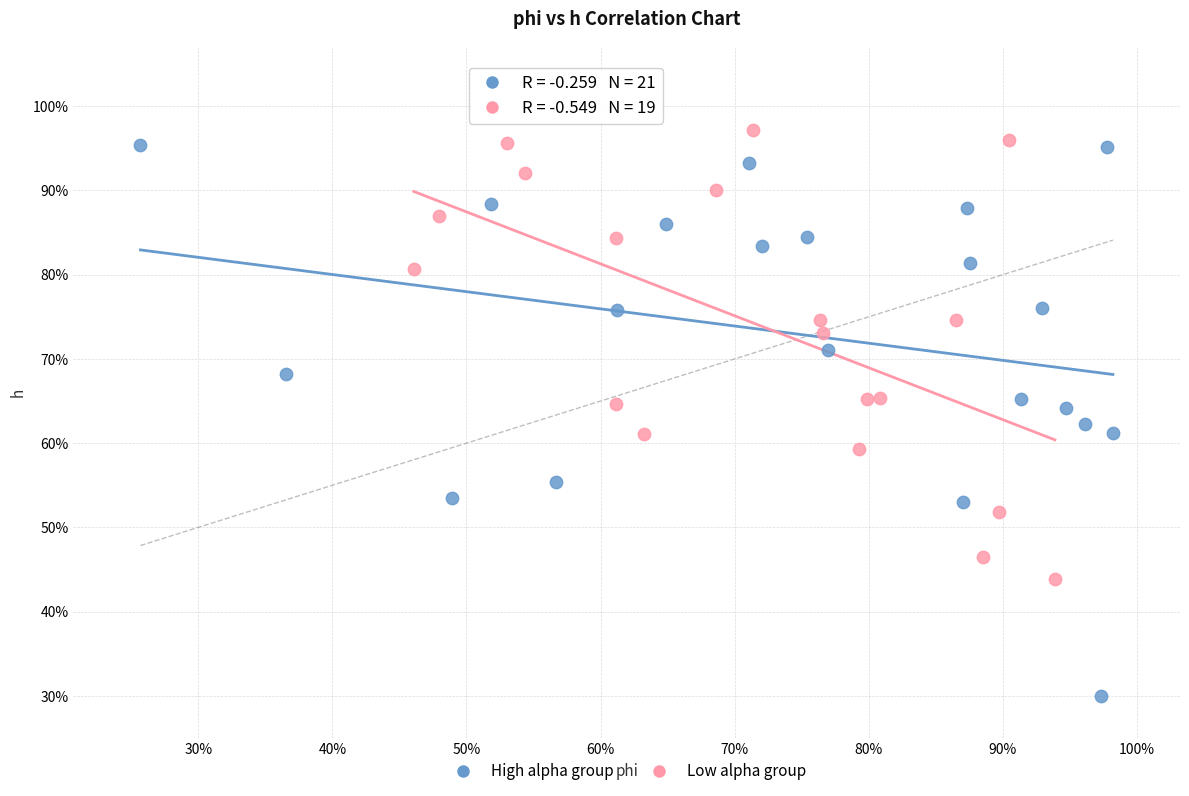

Which series has the largest Y range (max minus min)?

High alpha group